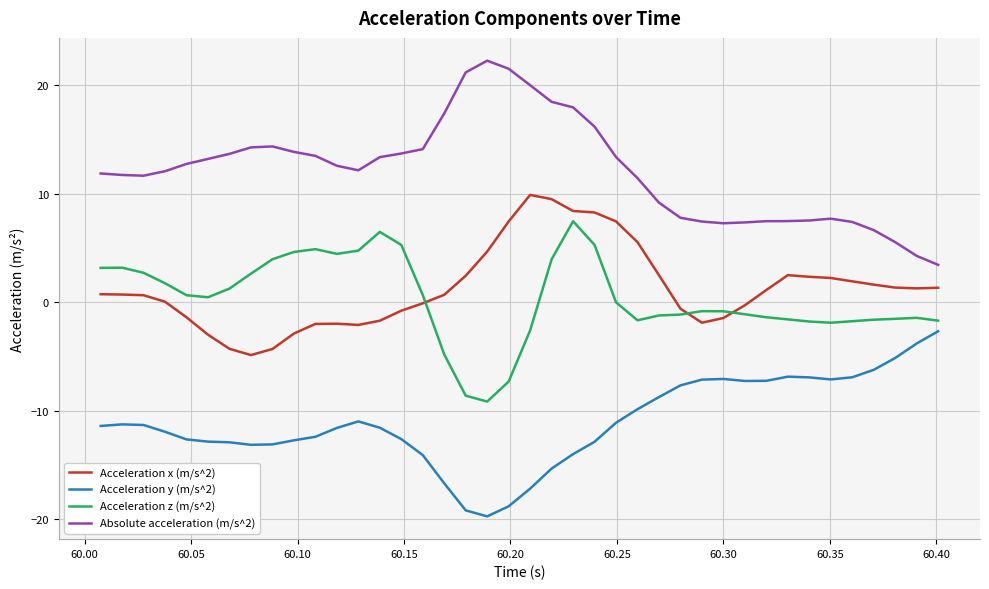

What is the greatest value displayed?

22.2